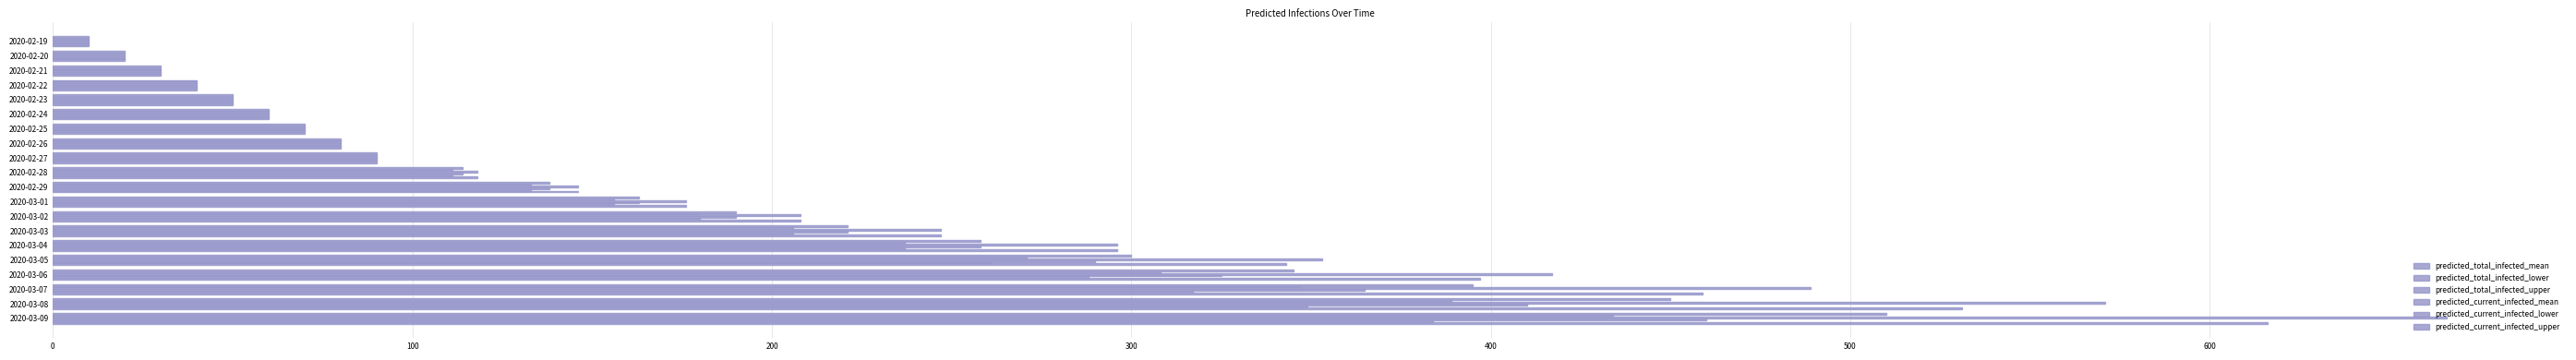

How many distinct data groups are displayed?

6